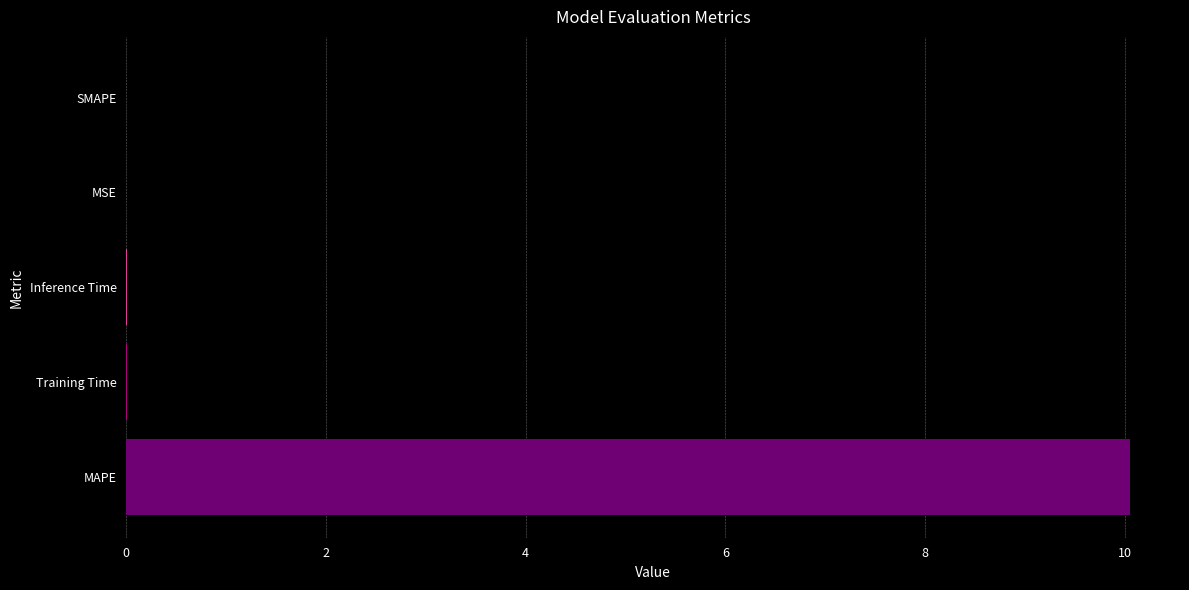

What is the maximum value shown in the chart?

10.1